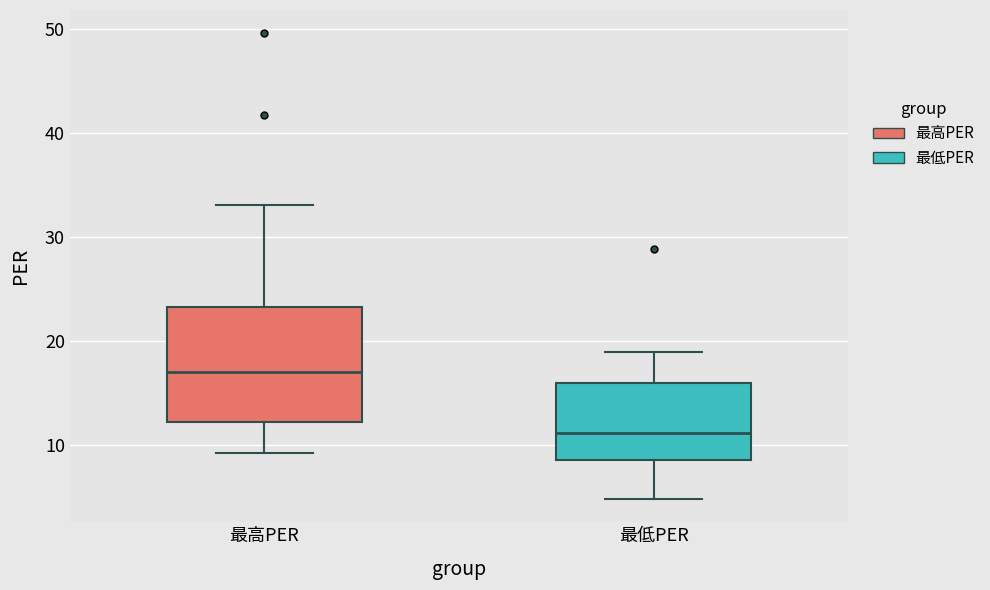

Which box has the lowest median line?

最低PER